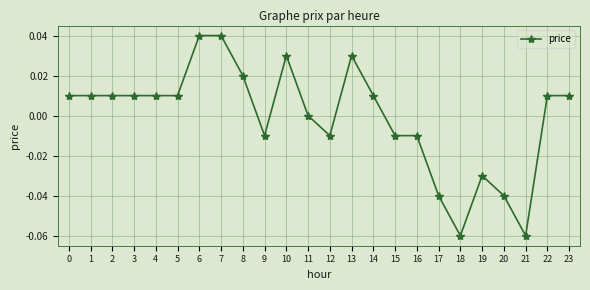

Is it true that the value at 17 is -0.1?

False